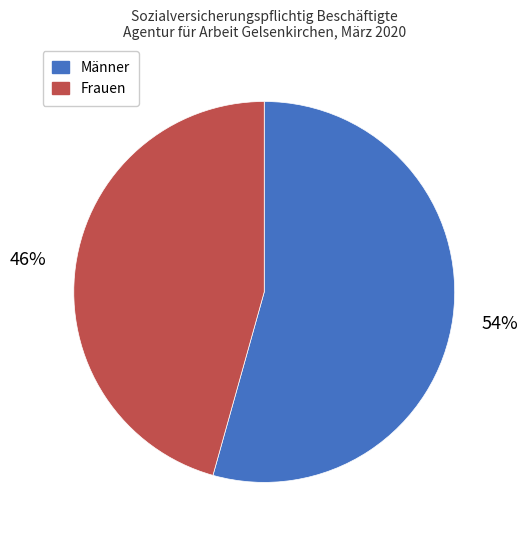

Do Frauen and Männer together represent more than half of the pie?

Yes